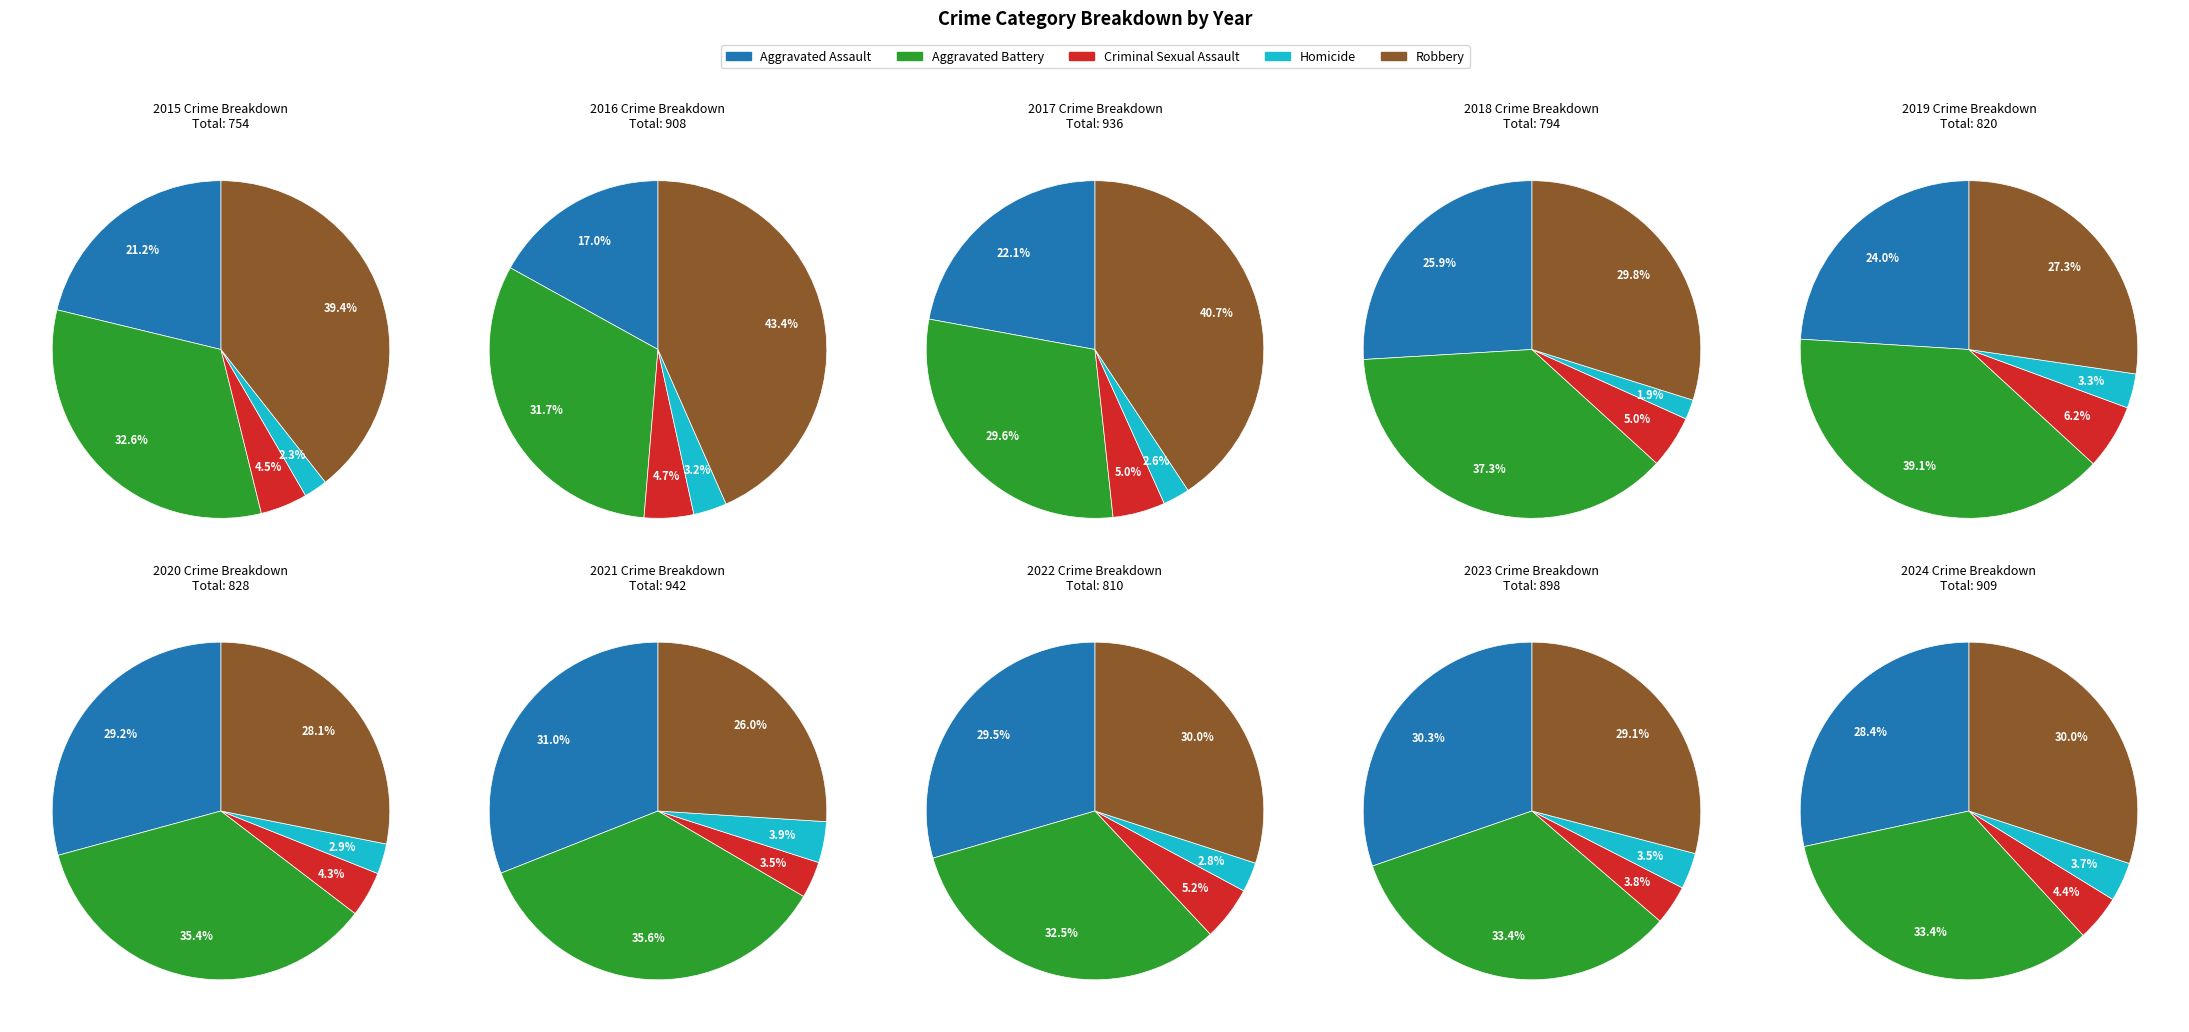

What is the difference between the highest and lowest values at 2?

357